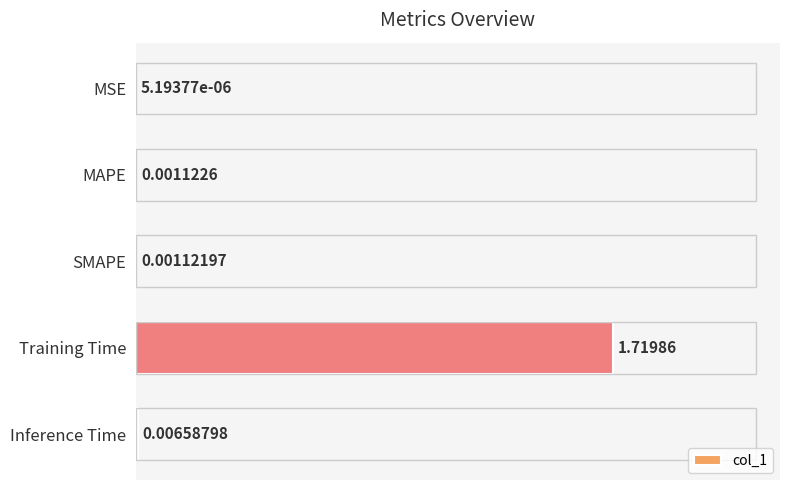

Which has a higher value, SMAPE or MSE?

SMAPE